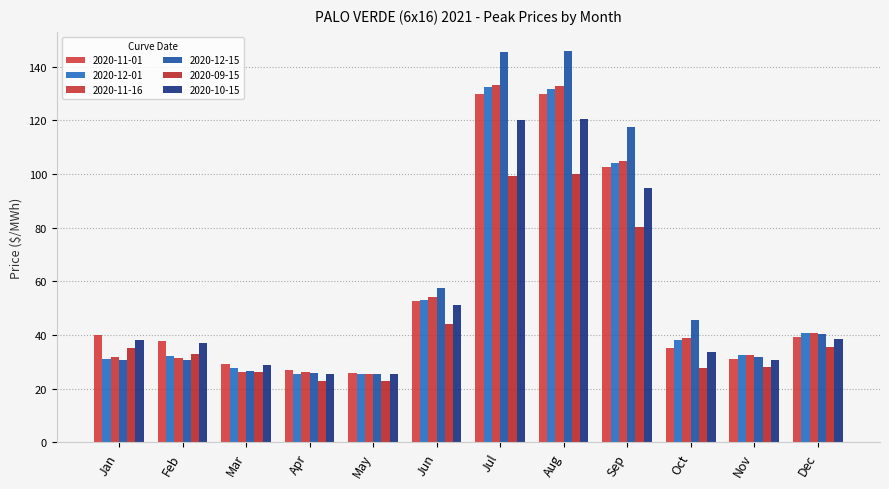

What are all the series names shown in the legend?

2020-11-01, 2020-12-01, 2020-11-16, 2020-12-15, 2020-09-15, 2020-10-15